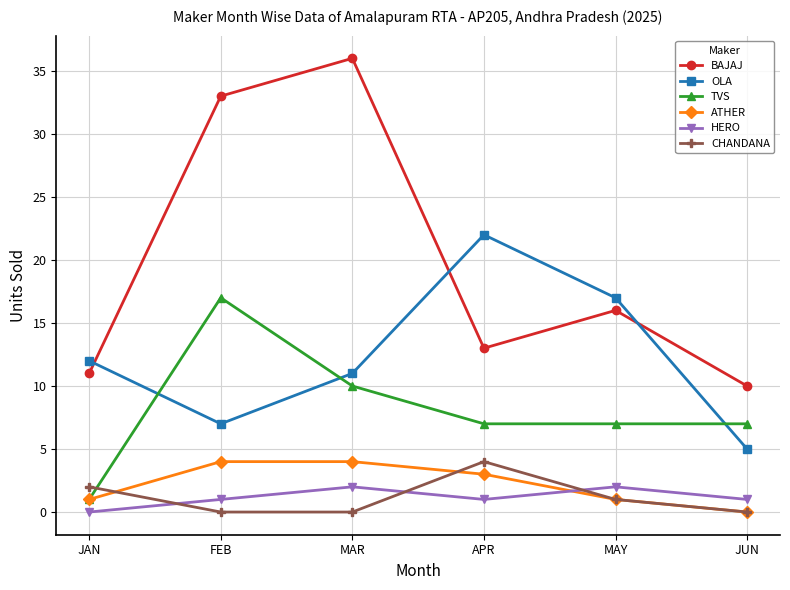

Which series has the widest spread of values?

BAJAJ